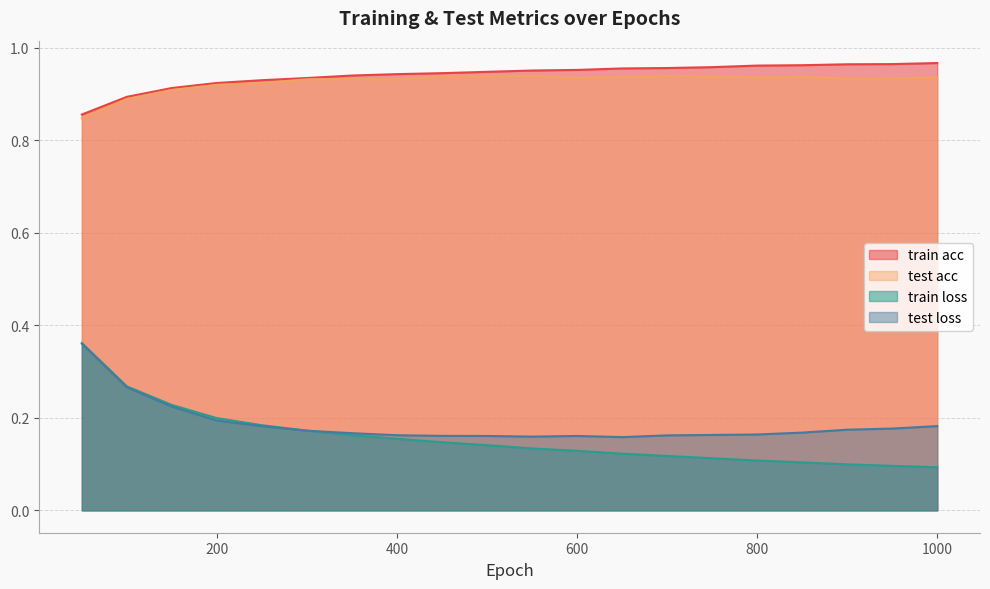

True or false: train loss and train acc cross at least once.

False